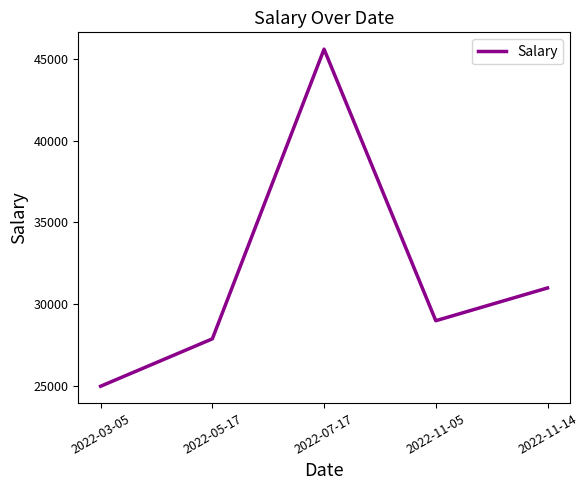

What is the greatest value displayed?

45578